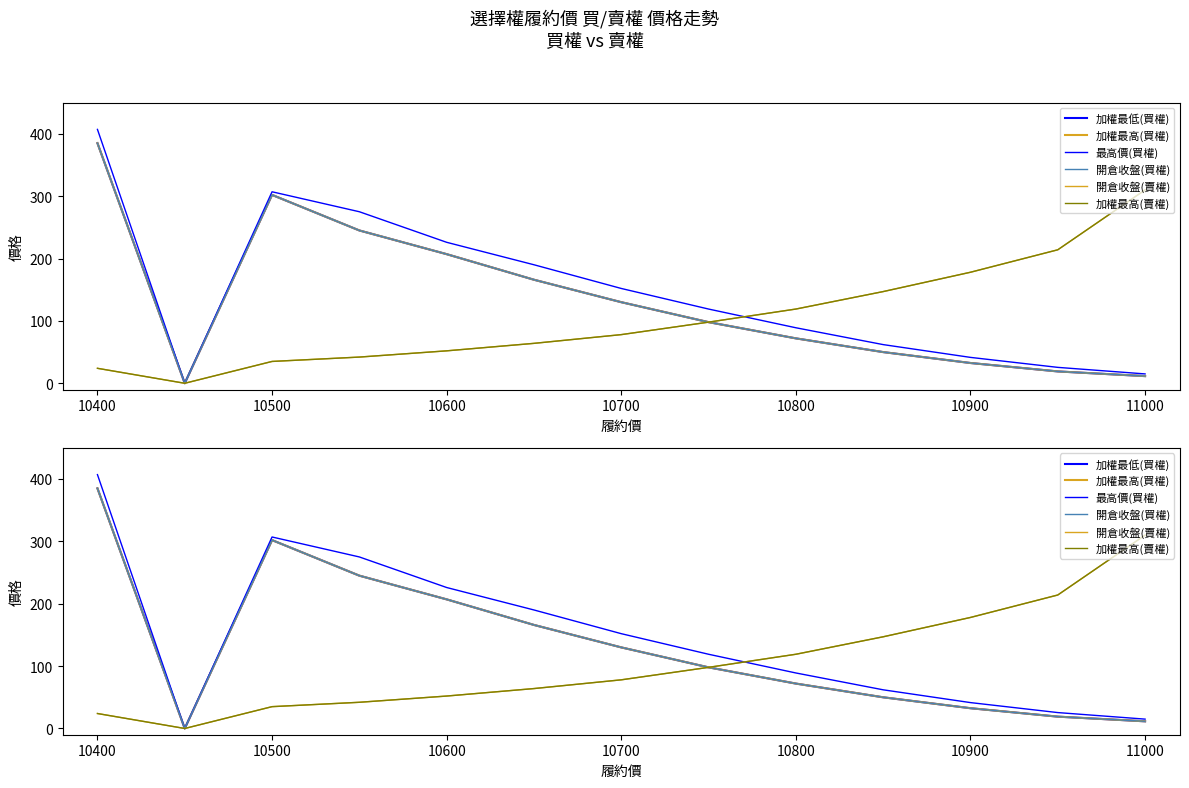

What is the sum of the 加權最高(賣權) values at 11000 and 10?

276.0